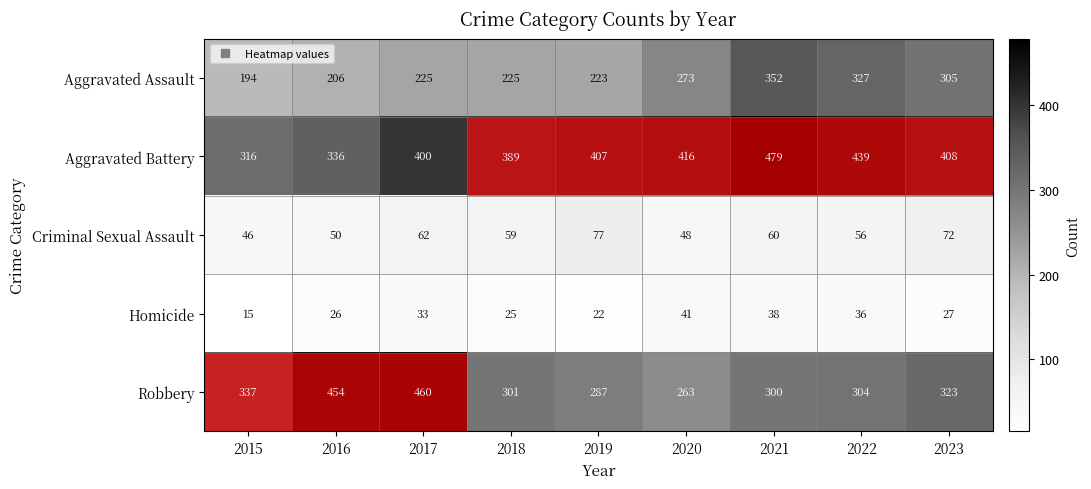

What is the difference between the highest and lowest values at 2020?

375